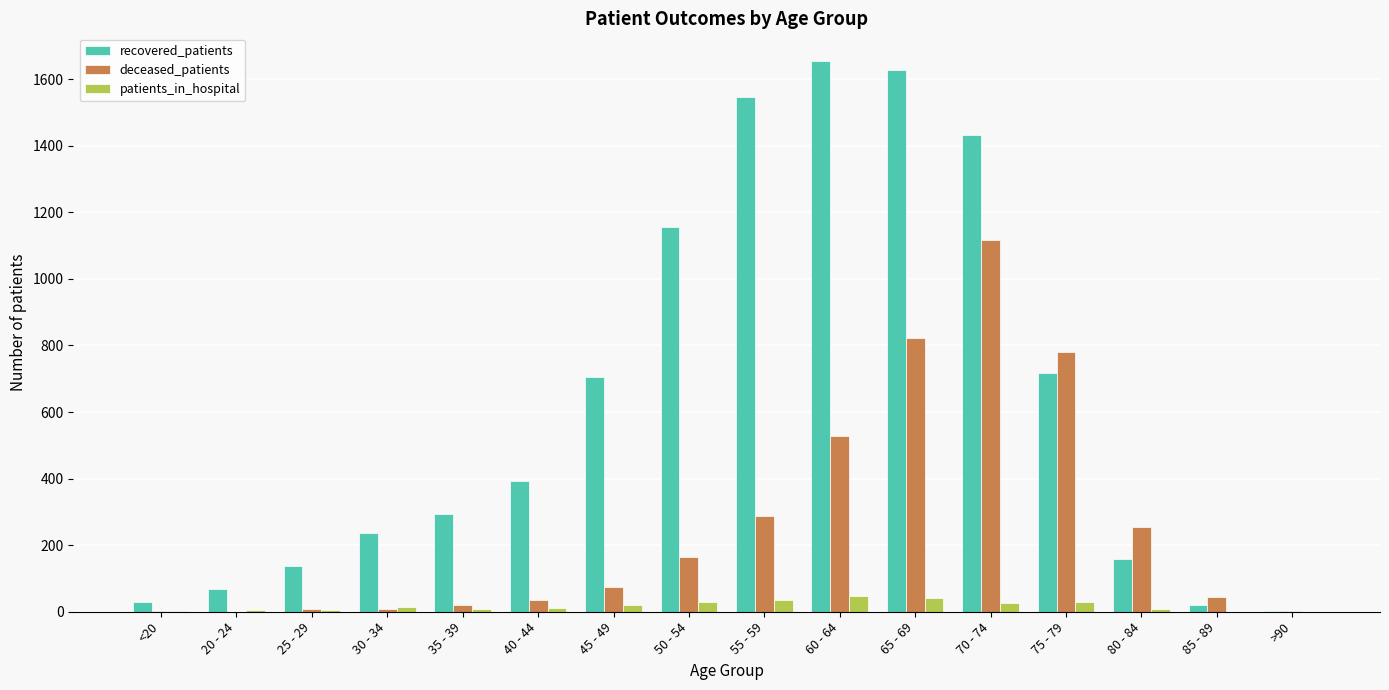

Between 20 - 24 and 25 - 29, which series saw the biggest shift?

recovered_patients